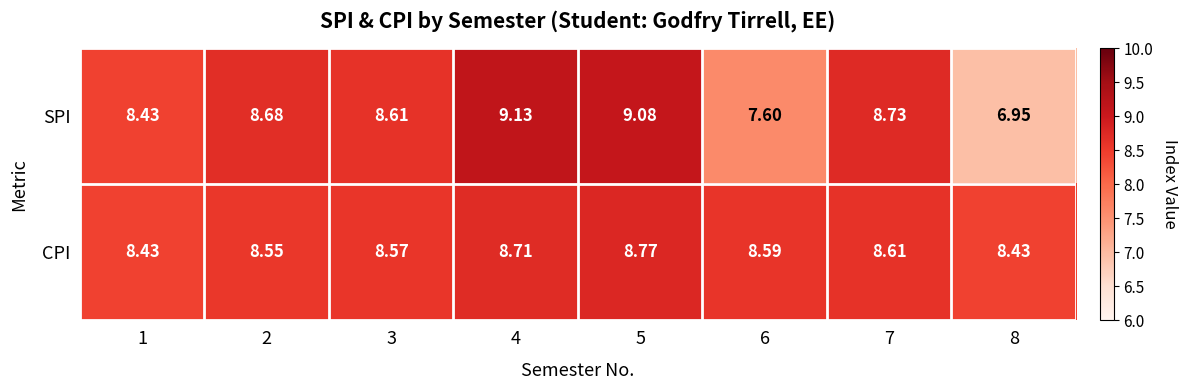

Which series has the largest range (max minus min)?

SPI